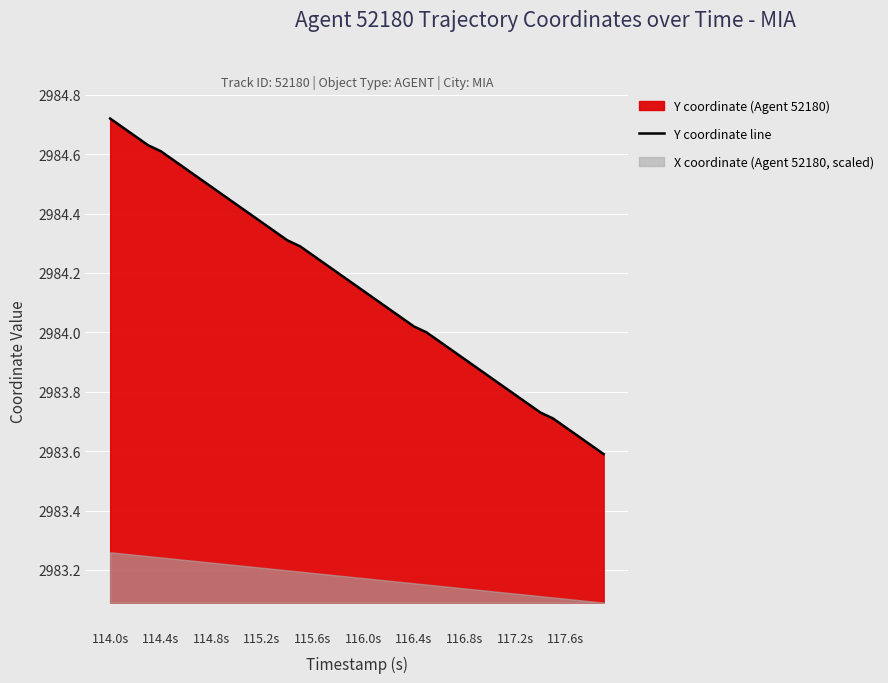

What is the average value?

2984.2